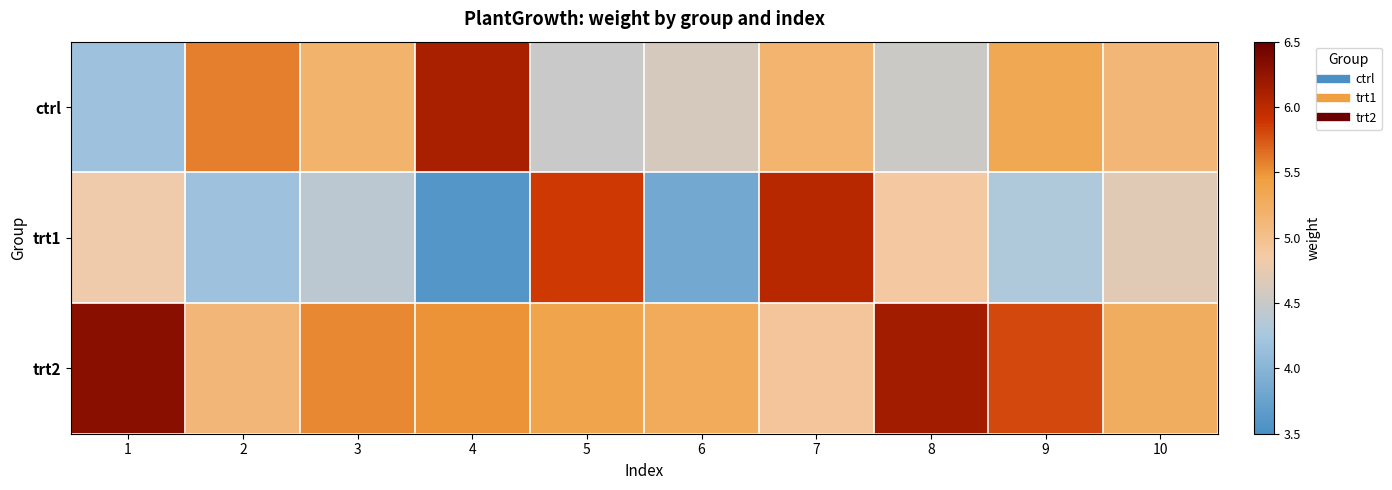

Reading right to left, list all the values displayed in this chart.

ctrl: 10=5.1	9=5.3	8=4.5	7=5.2	6=4.6	5=4.5	4=6.1	3=5.2	2=5.6	1=4.2
trt1: 10=4.7	9=4.3	8=4.9	7=6.0	6=3.8	5=5.9	4=3.6	3=4.4	2=4.2	1=4.8
trt2: 10=5.3	9=5.8	8=6.2	7=4.9	6=5.3	5=5.4	4=5.5	3=5.5	2=5.1	1=6.3